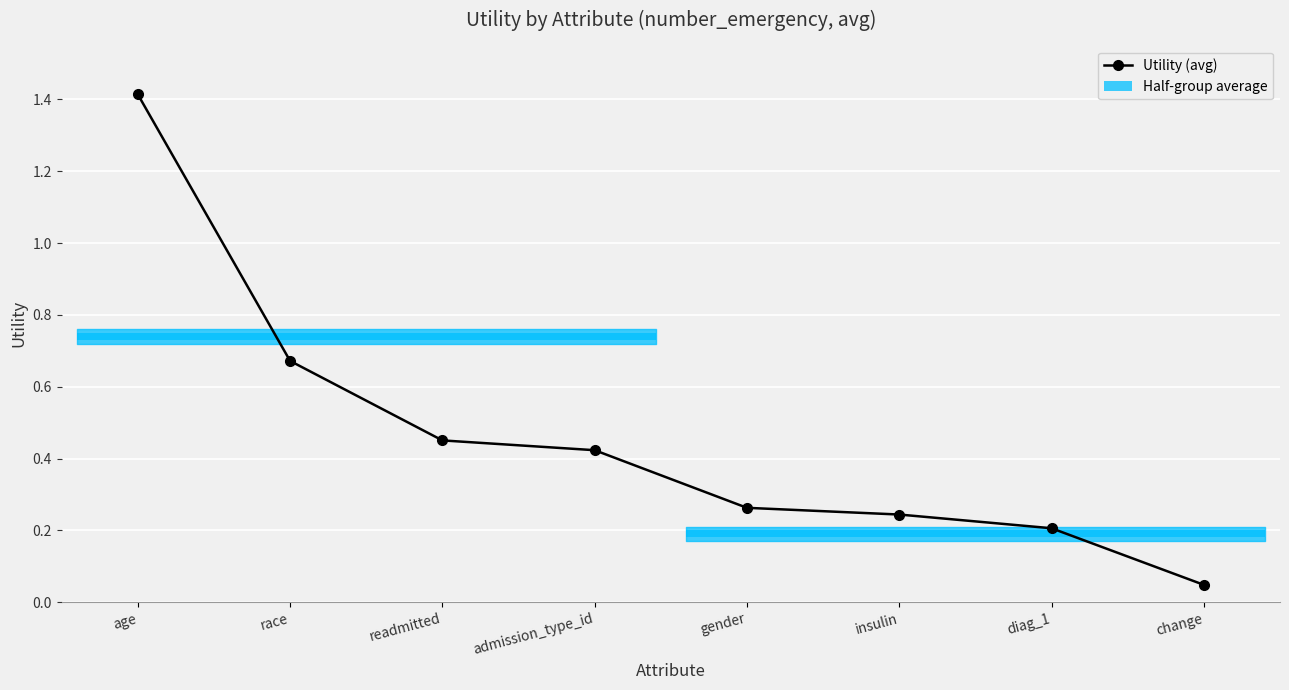

What is the value of the 1st bar from the left?

1.4